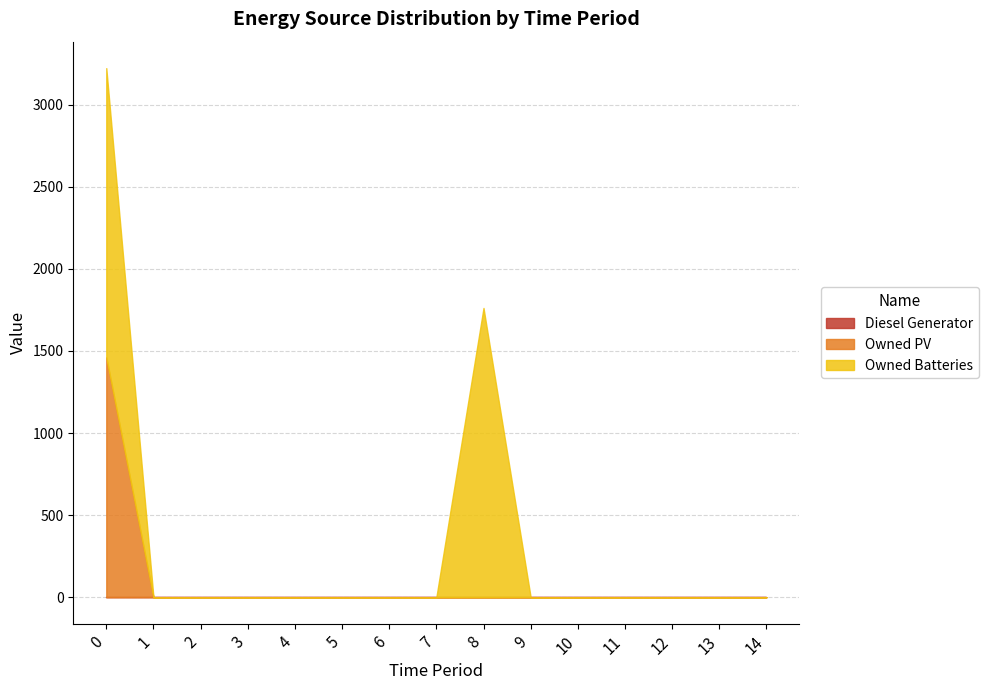

True or false: Diesel Generator has a value of 0 at 5.

True